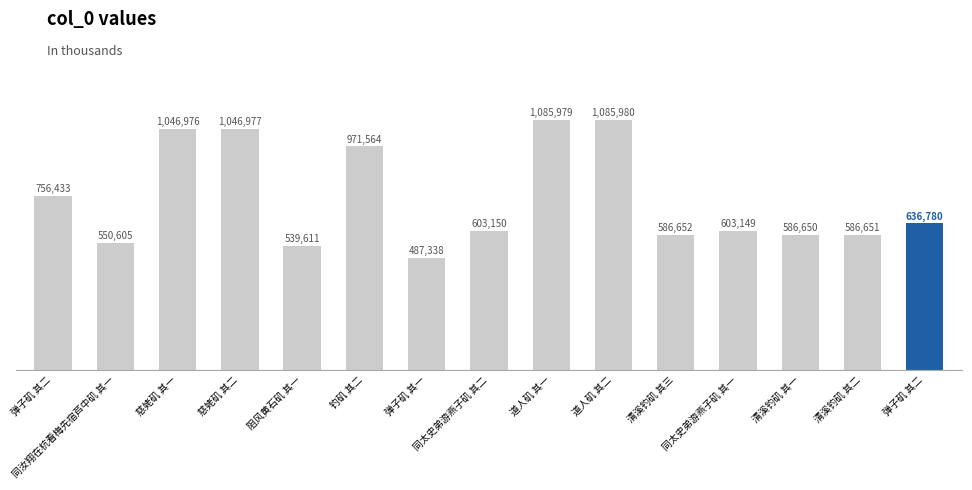

How many bars are there in total?

15